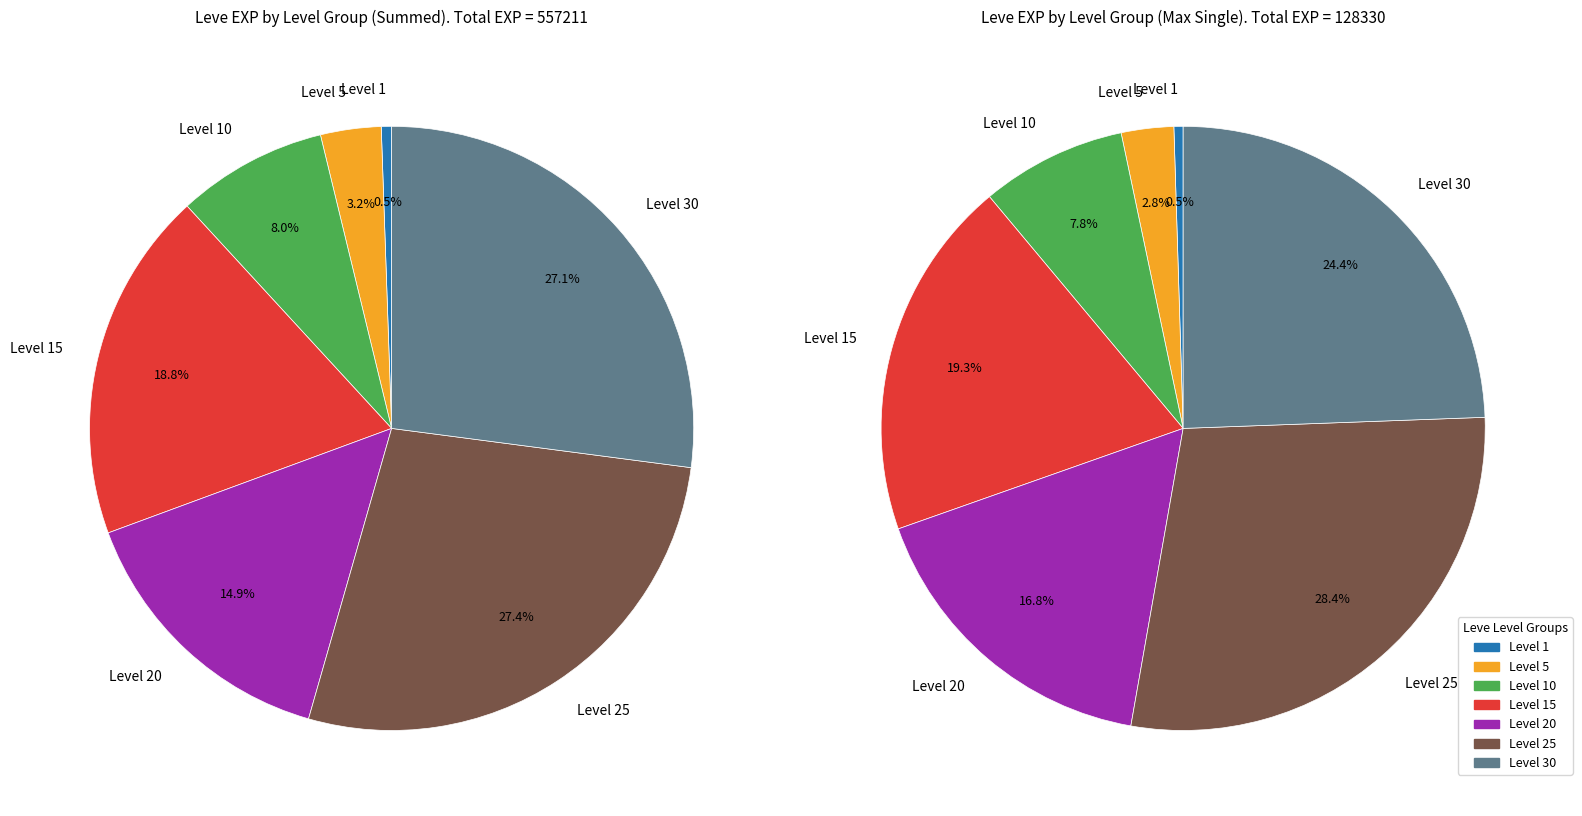

Does any single category account for the majority?

No